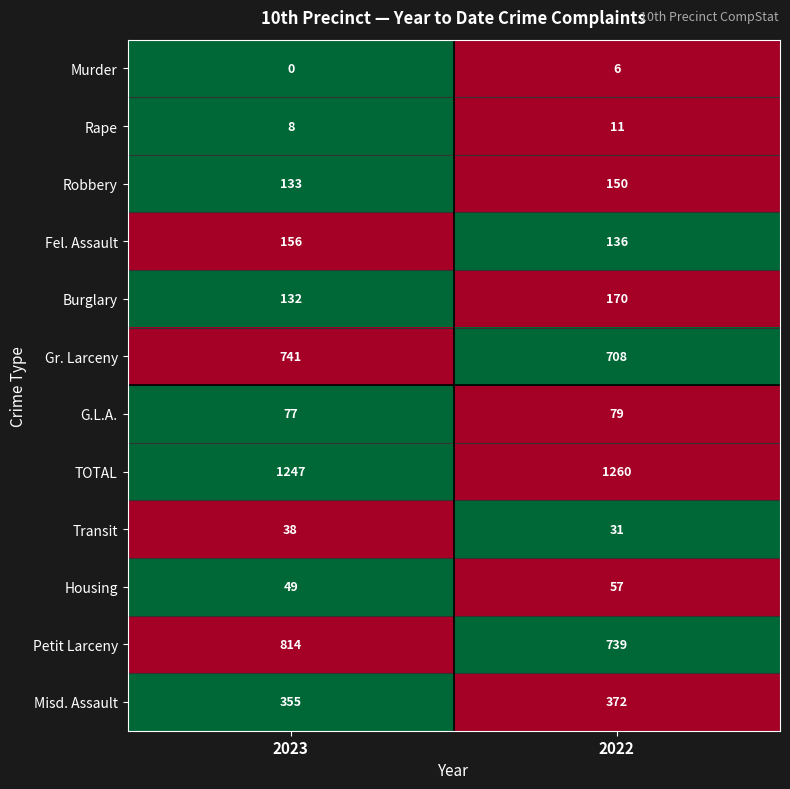

Reading right to left, extract all data points from this chart.

Murder: 6	0
Rape: 11	8
Robbery: 150	133
Fel. Assault: 136	156
Burglary: 170	132
Gr. Larceny: 708	741
G.L.A.: 79	77
TOTAL: 1260	1247
Transit: 31	38
Housing: 57	49
Petit Larceny: 739	814
Misd. Assault: 372	355